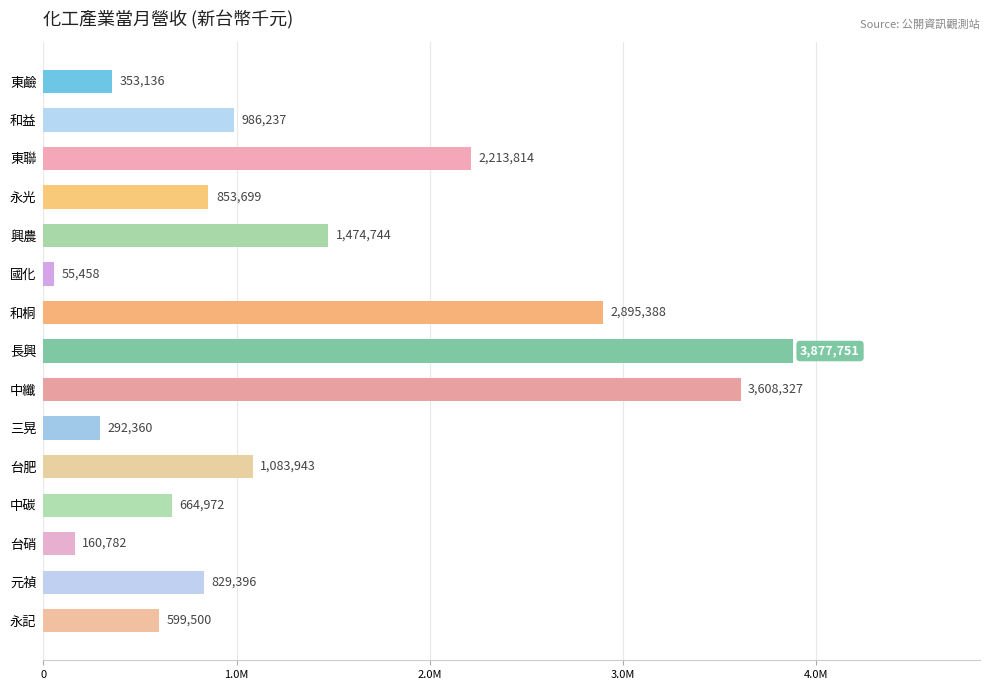

List the labels in order of value, smallest first.

國化, 台硝, 三晃, 東鹼, 永記, 中碳, 元禎, 永光, 和益, 台肥, 興農, 東聯, 和桐, 中纖, 長興